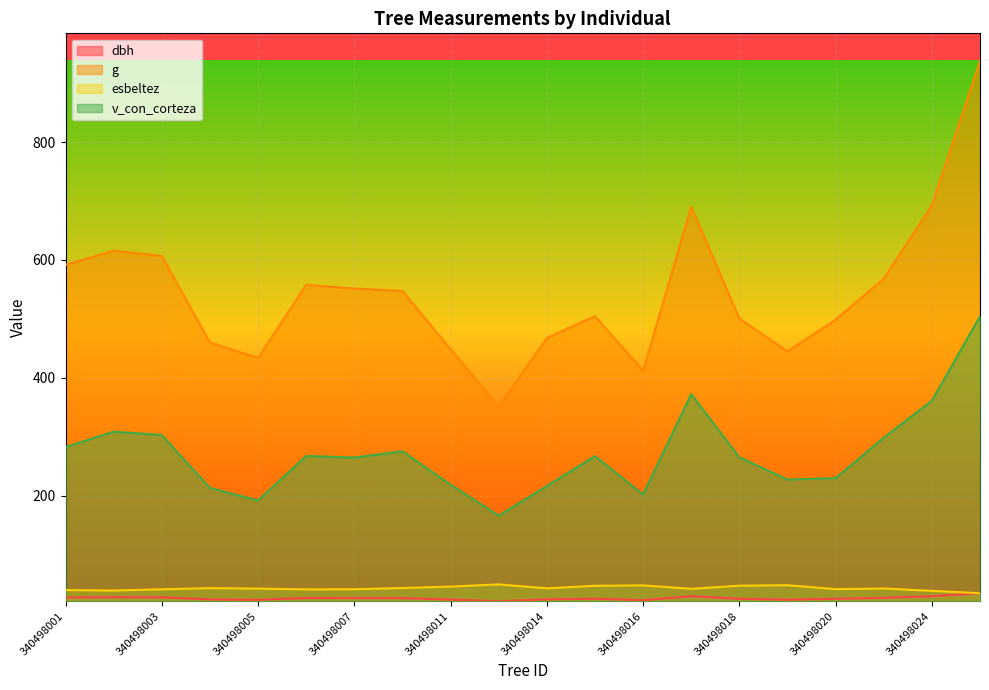

At which category is the sum across all series the highest?

340498025